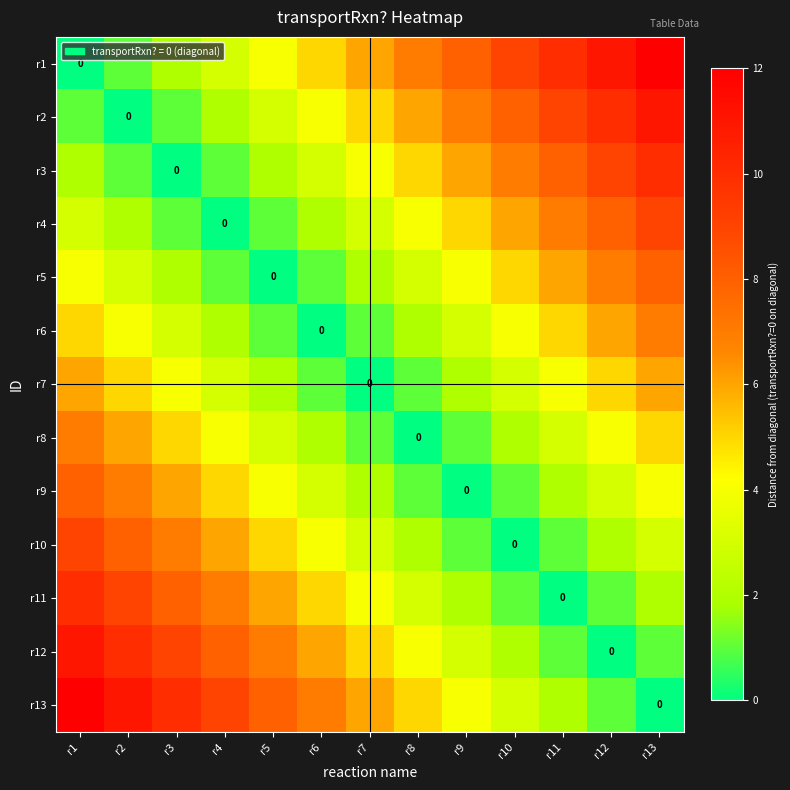

What is the total value across all series at r5?

46